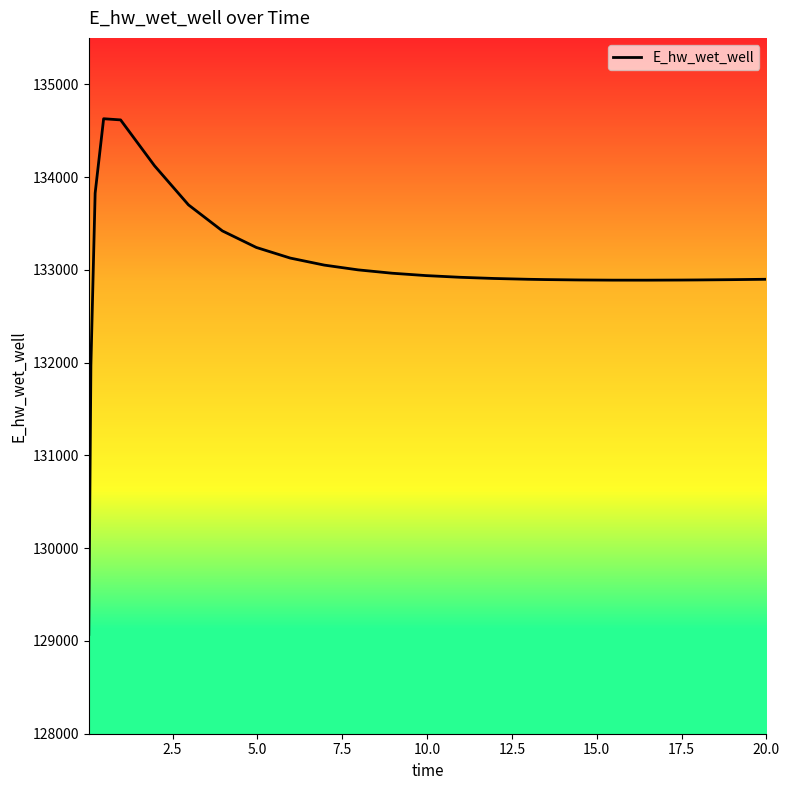

What is the maximum value shown in the chart?

134628.6